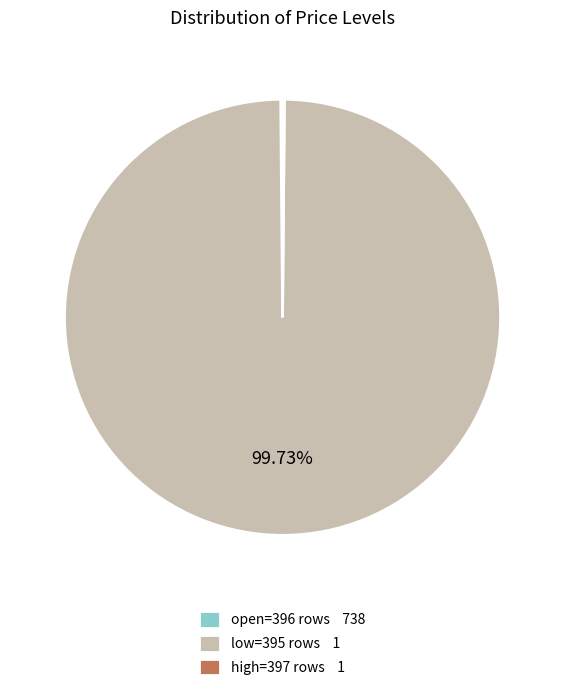

Does low=395 rows 1 represent more than half of the total?

Yes